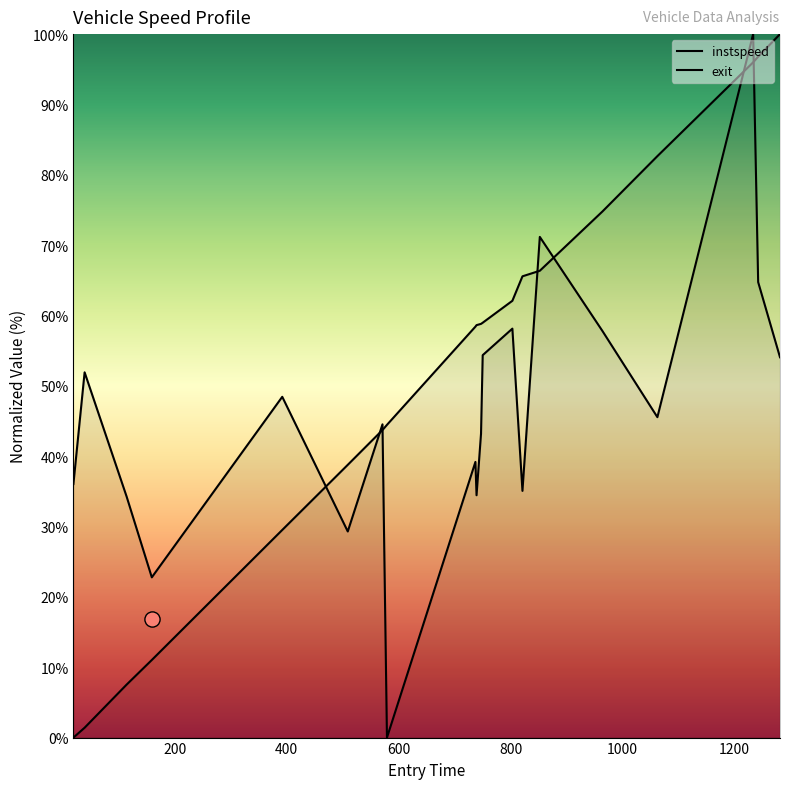

Which series reaches the maximum Y coordinate?

instspeed